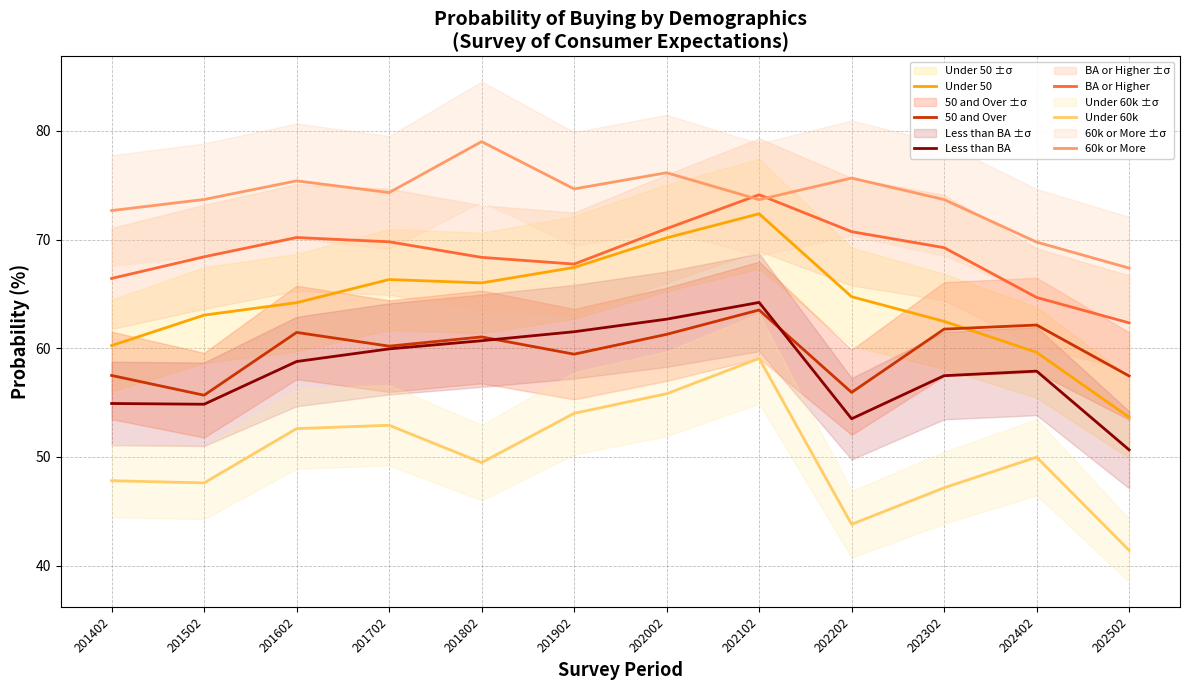

What is the value of the BA or Higher point at the 6th from the left?

67.7